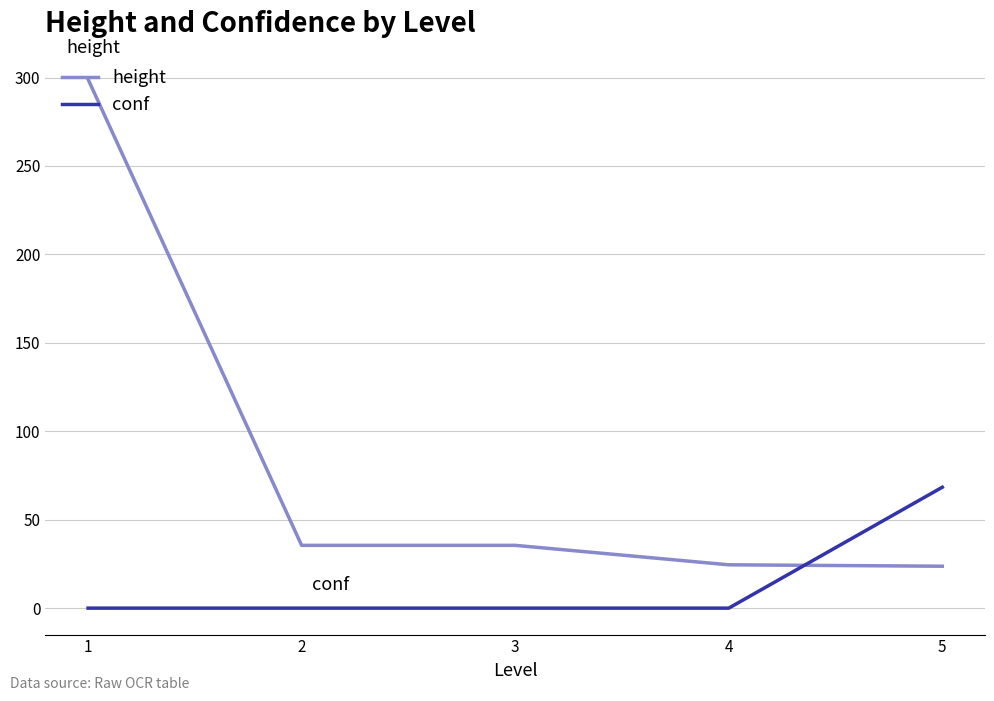

What is the maximum value for conf?

68.4